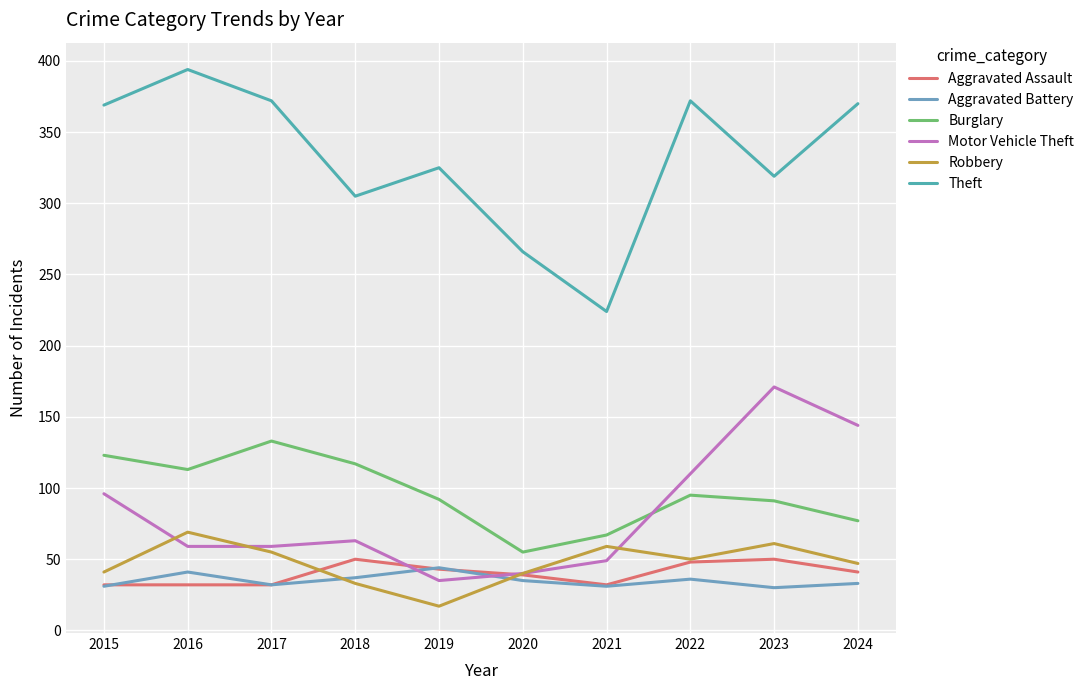

Rank the series by their maximum value, from highest to lowest.

Theft, Motor Vehicle Theft, Burglary, Robbery, Aggravated Assault, Aggravated Battery